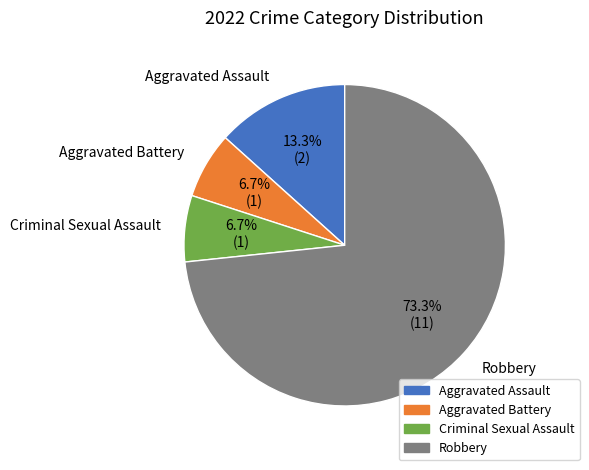

To the nearest percent, what percentage of the pie is Aggravated Battery?

7%